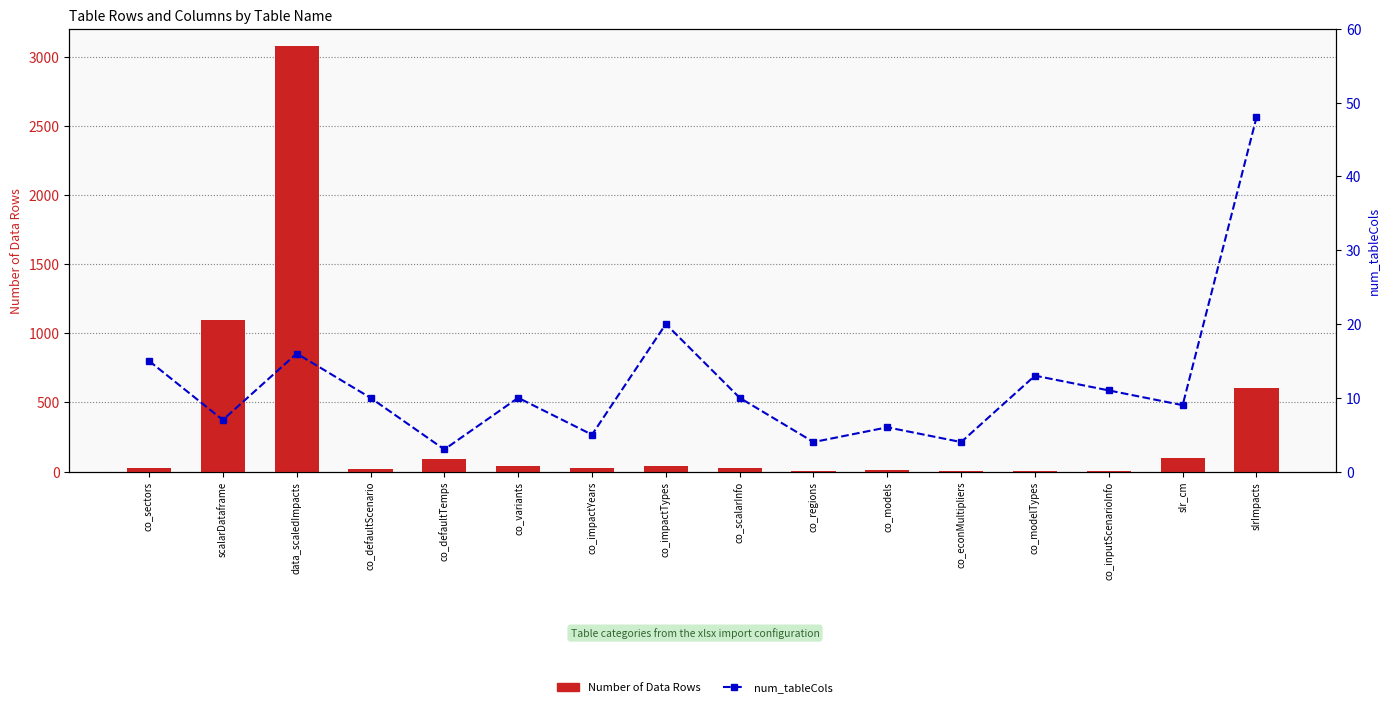

What is the sum of the num_tableCols values at co_variants and co_models?

16